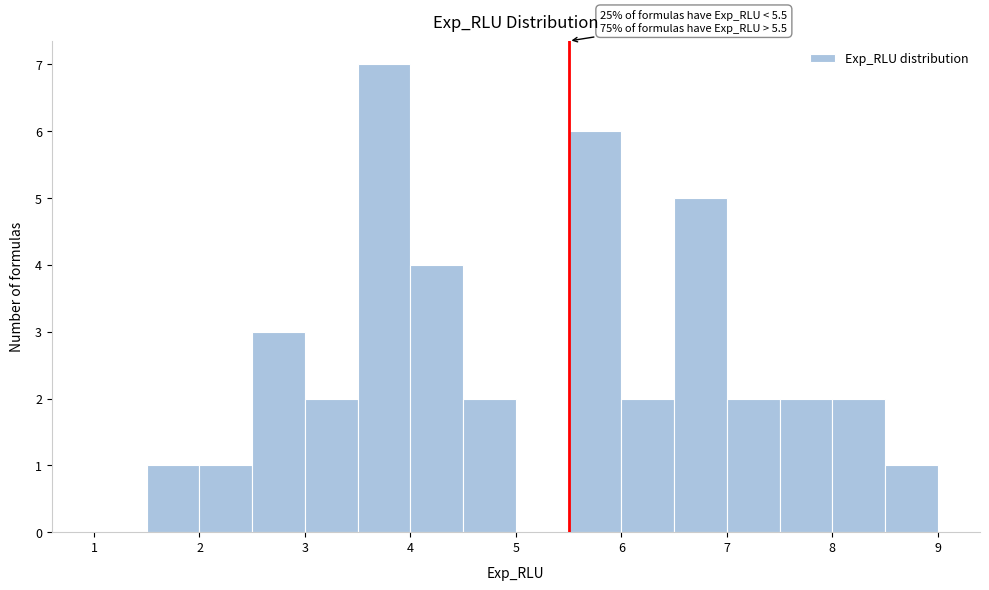

Over which range of the x-axis is the bar tallest?

3.5 to 4.0